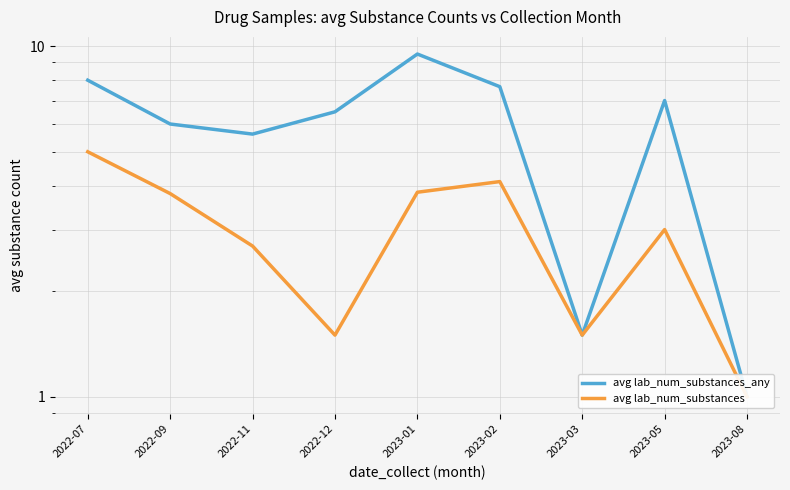

Rank the categories by avg lab_num_substances_any value from highest to lowest.

2023-01, 2022-07, 2023-02, 2023-05, 2022-12, 2022-09, 2022-11, 2023-03, 2023-08